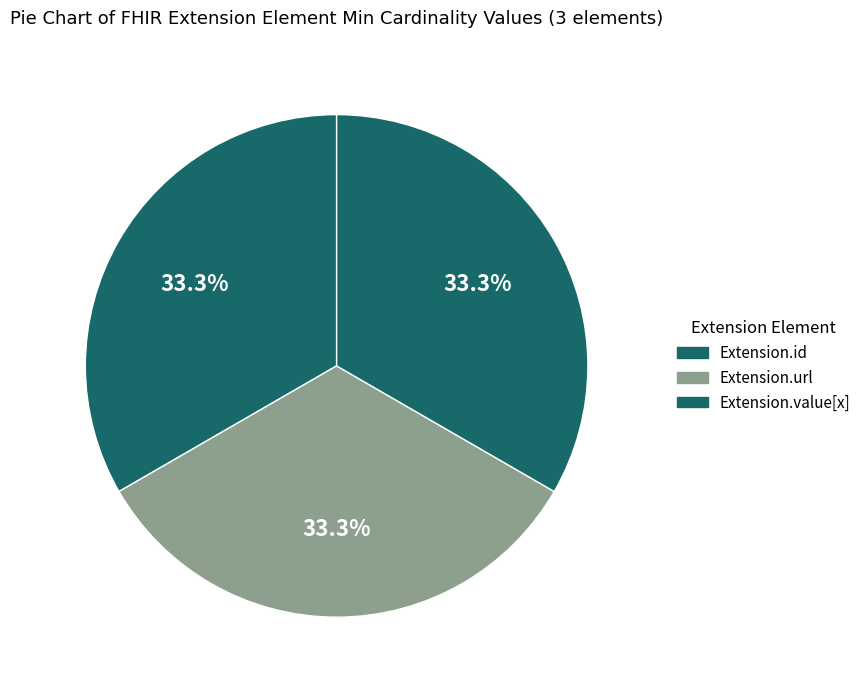

The Extension.url slice represents 21% of the pie. True or false?

False